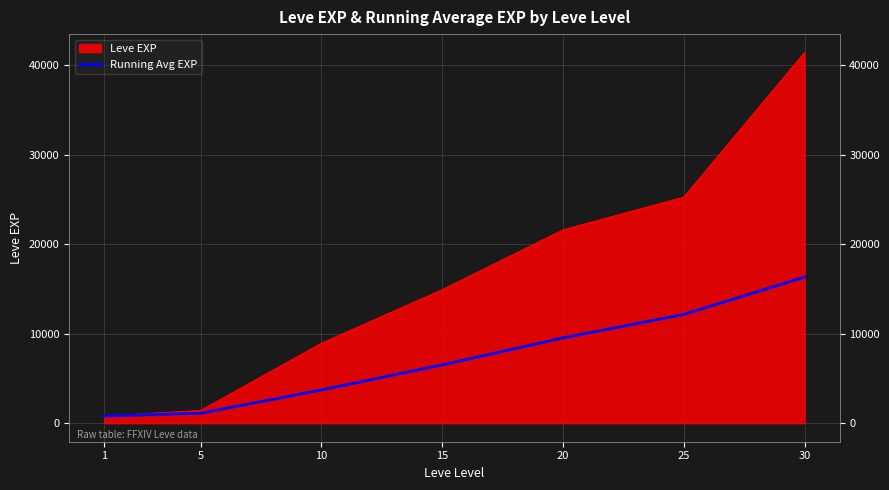

At which label is the value closest to 8566?

20